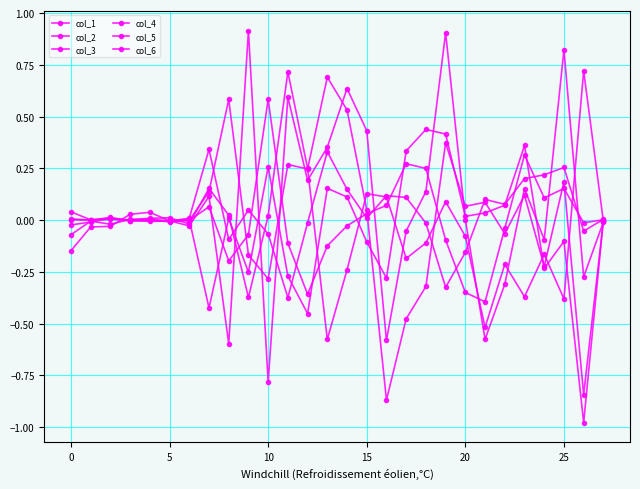

Count the number of data series in this chart.

6